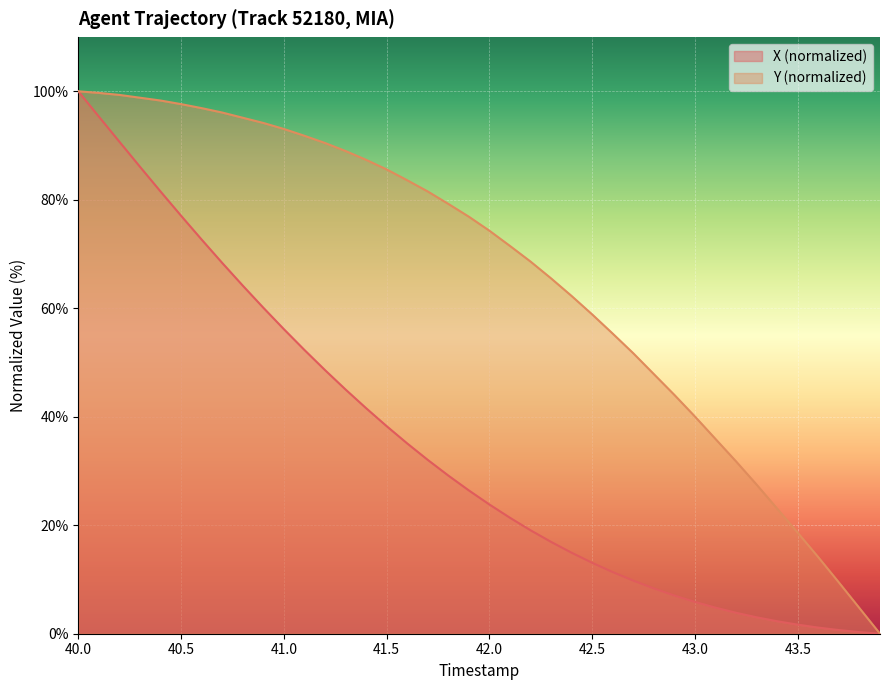

What is the maximum value shown in the chart?

100.0